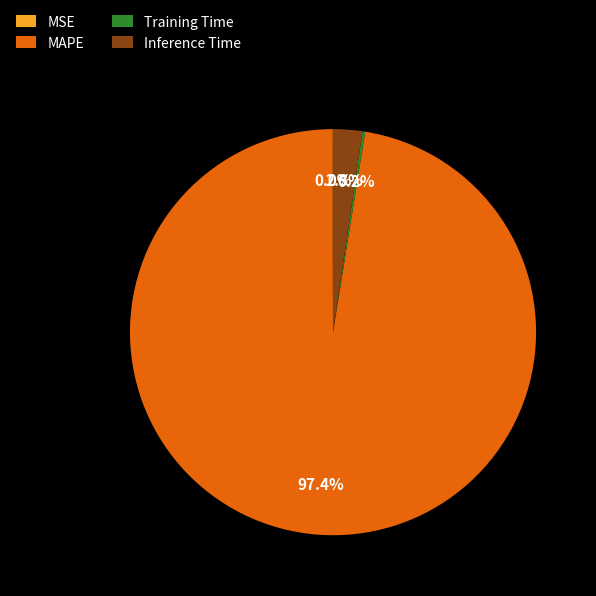

Is there a majority slice in this chart?

Yes